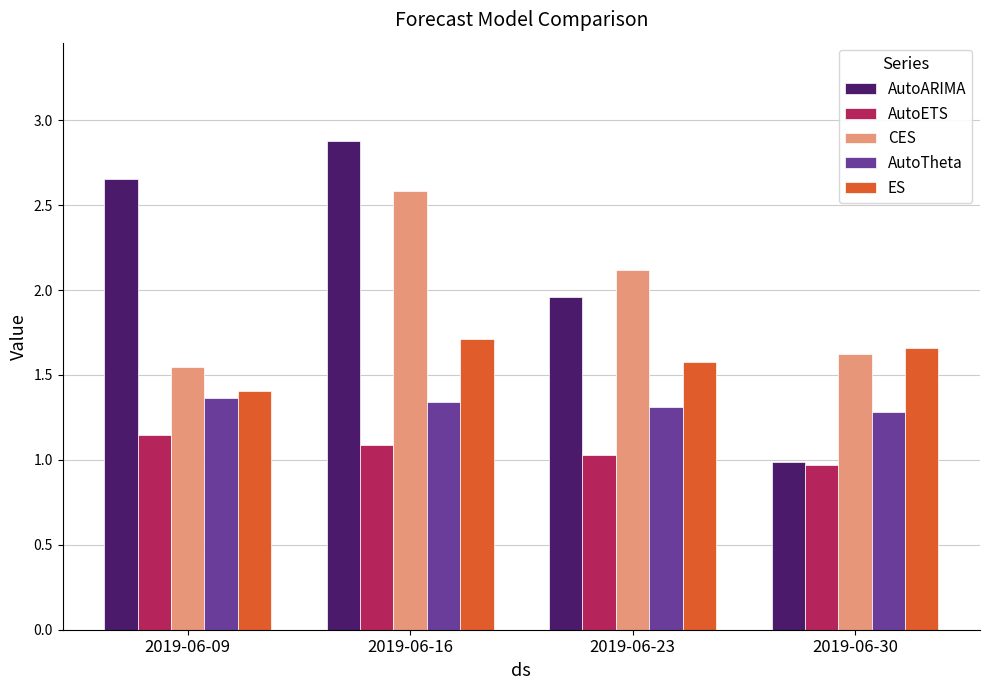

What is the sum of all AutoETS values?

4.2